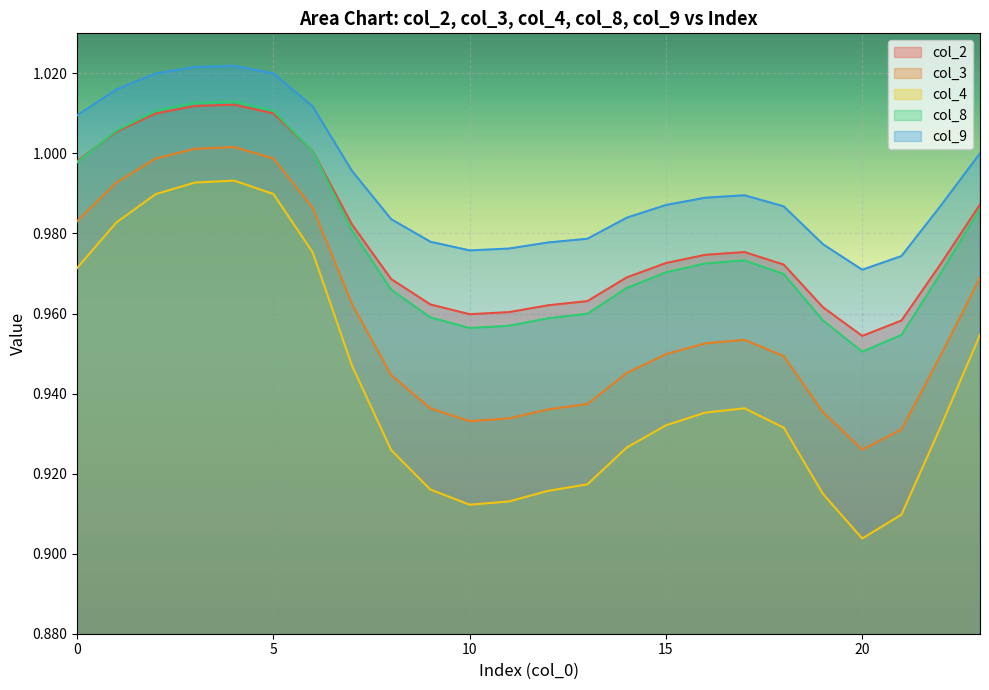

Reading left to right, transcribe all the data shown in this chart.

col_2: 1.0	1.0	1.0	1.0	1.0	1.0	1.0	1.0	1.0	1.0	1.0	1.0	1.0	1.0	1.0	1.0	1.0	1.0	1.0	1.0	1.0	1.0	1.0	1.0
col_3: 1.0	1.0	1.0	1.0	1.0	1.0	1.0	1.0	0.9	0.9	0.9	0.9	0.9	0.9	0.9	0.9	1.0	1.0	0.9	0.9	0.9	0.9	0.9	1.0
col_4: 1.0	1.0	1.0	1.0	1.0	1.0	1.0	0.9	0.9	0.9	0.9	0.9	0.9	0.9	0.9	0.9	0.9	0.9	0.9	0.9	0.9	0.9	0.9	1.0
col_8: 1.0	1.0	1.0	1.0	1.0	1.0	1.0	1.0	1.0	1.0	1.0	1.0	1.0	1.0	1.0	1.0	1.0	1.0	1.0	1.0	1.0	1.0	1.0	1.0
col_9: 1.0	1.0	1.0	1.0	1.0	1.0	1.0	1.0	1.0	1.0	1.0	1.0	1.0	1.0	1.0	1.0	1.0	1.0	1.0	1.0	1.0	1.0	1.0	1.0